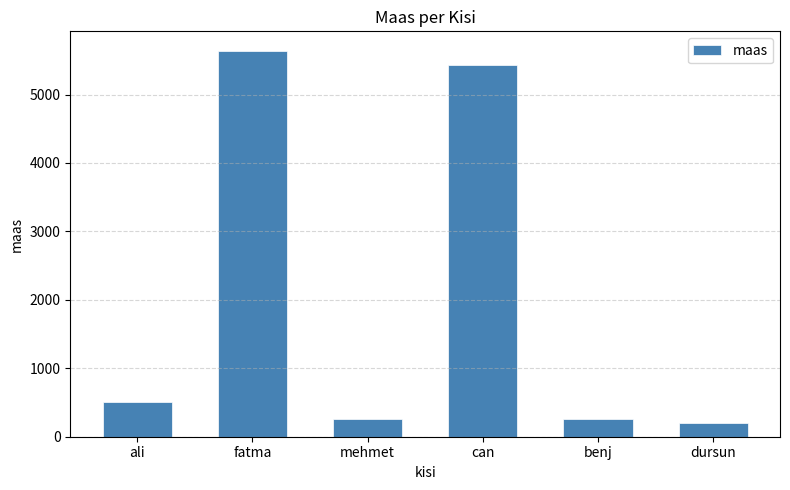

What is the value of the 4th bar from the left?

5432